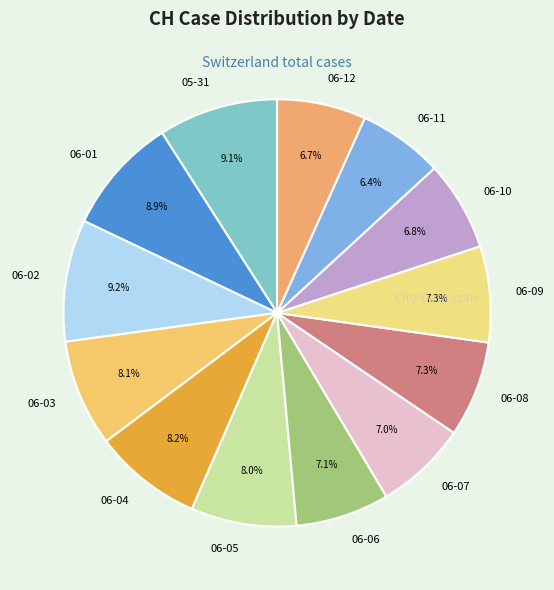

Is the sum of 05-31 and 06-03 greater than half?

No